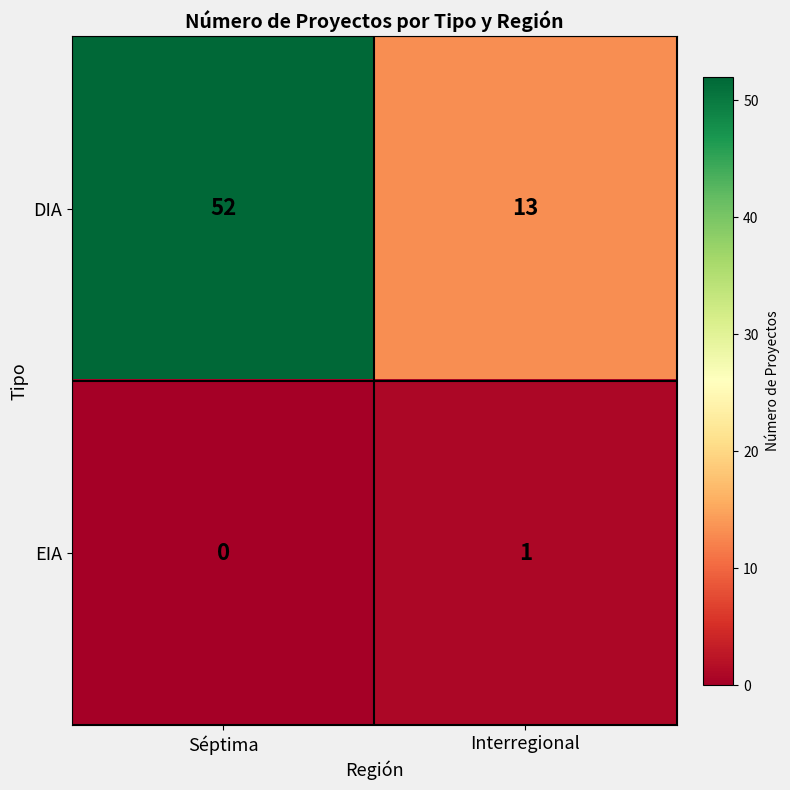

Which series has the largest range (max minus min)?

DIA